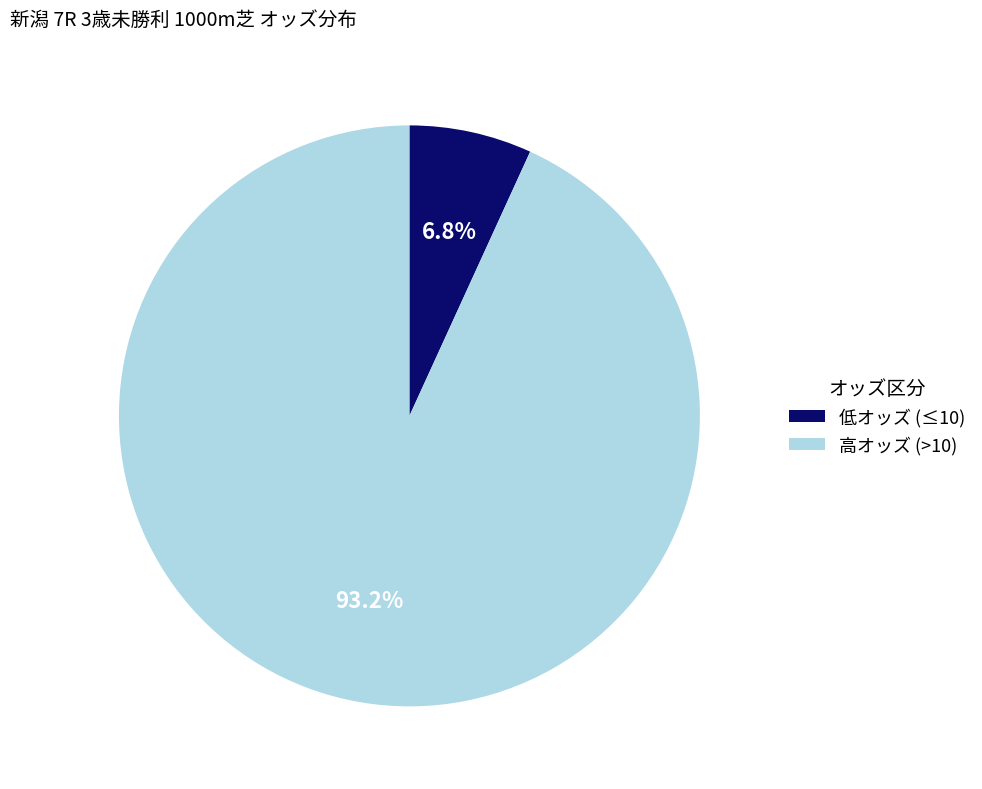

To the nearest percent, what is the average slice percentage?

50%